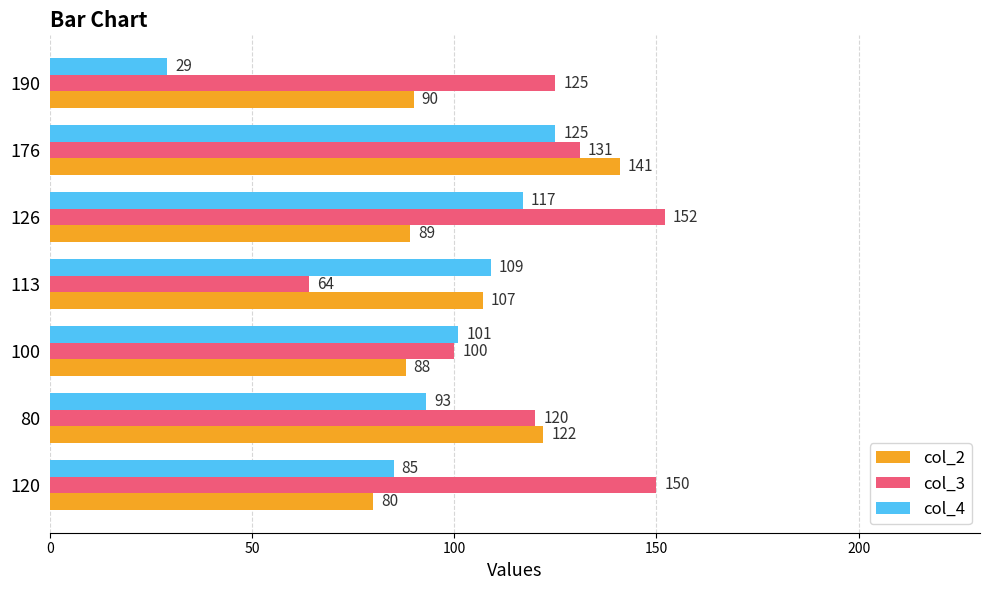

What are all the series names shown in the legend?

col_2, col_3, col_4